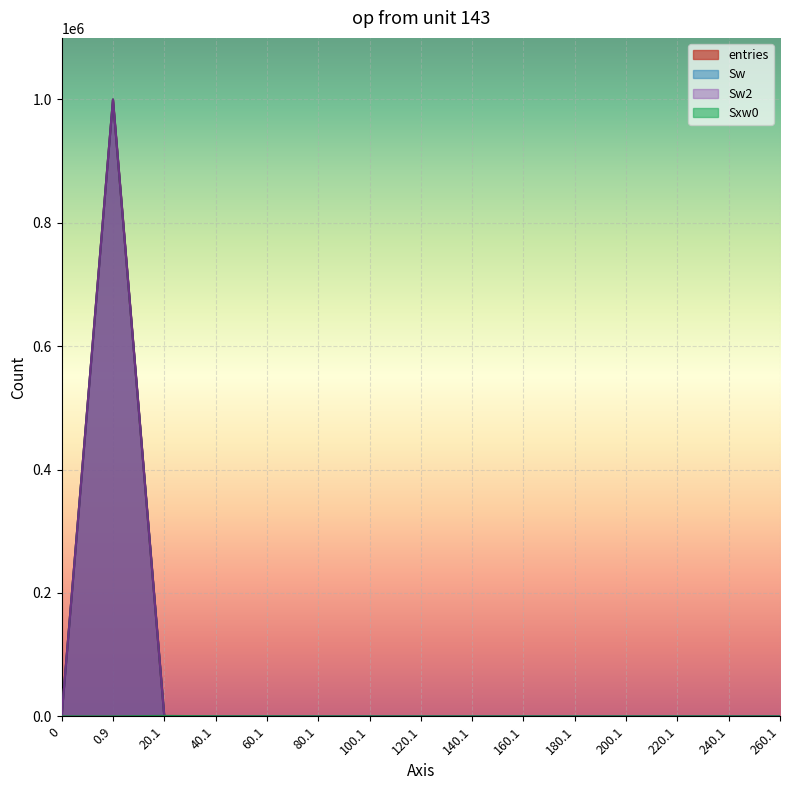

How many data points in Sw are above 0?

4